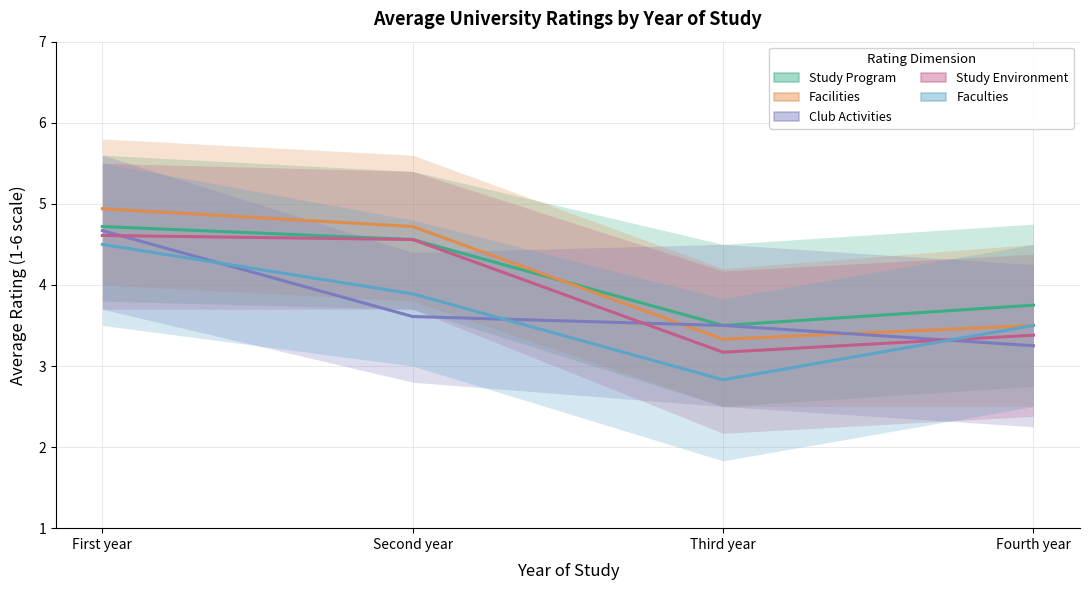

Is this an area chart (filled region under the line)?

No